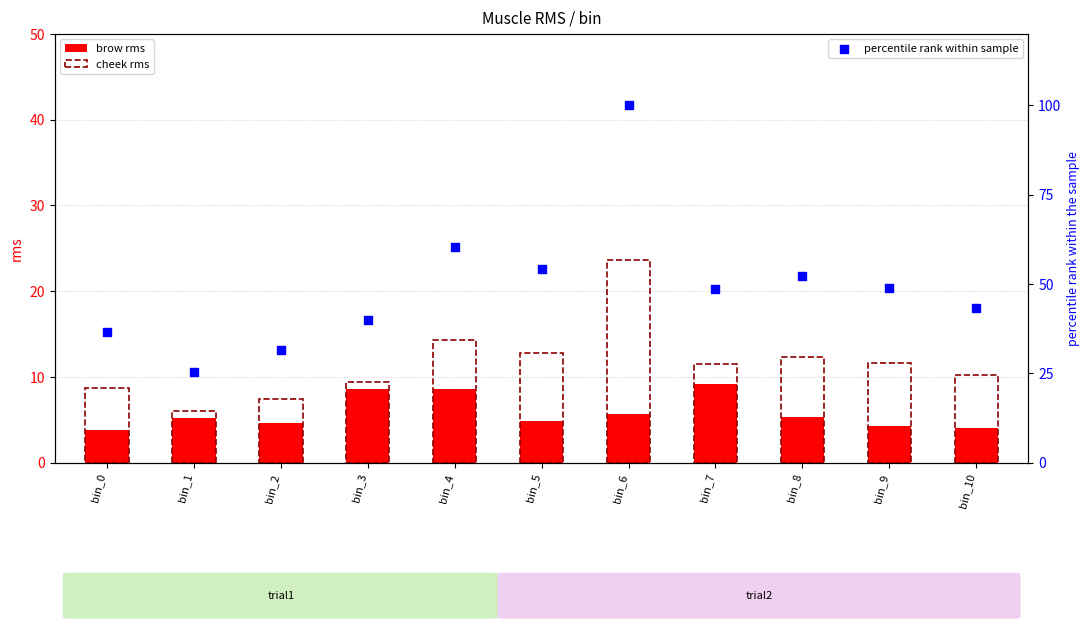

What are all the series names shown in the legend?

brow rms, cheek rms, percentile rank within sample